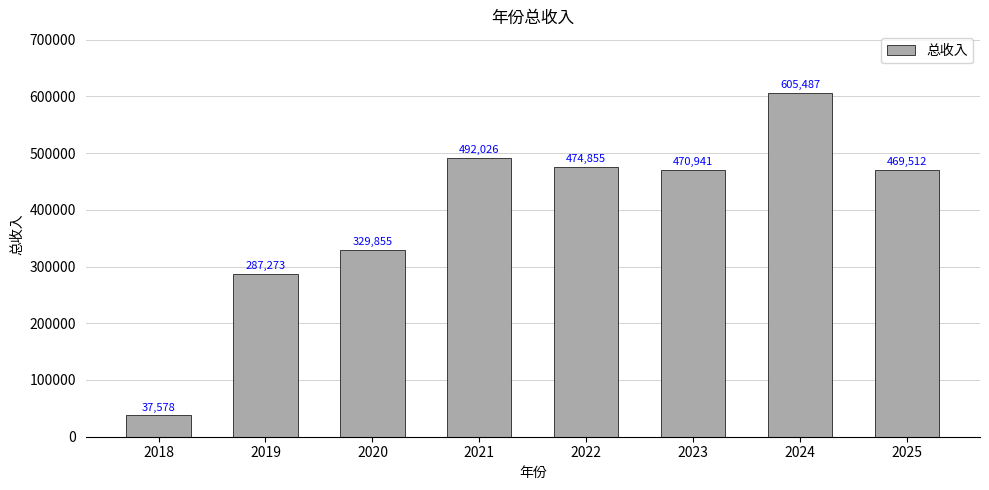

How many bars are there in total?

8